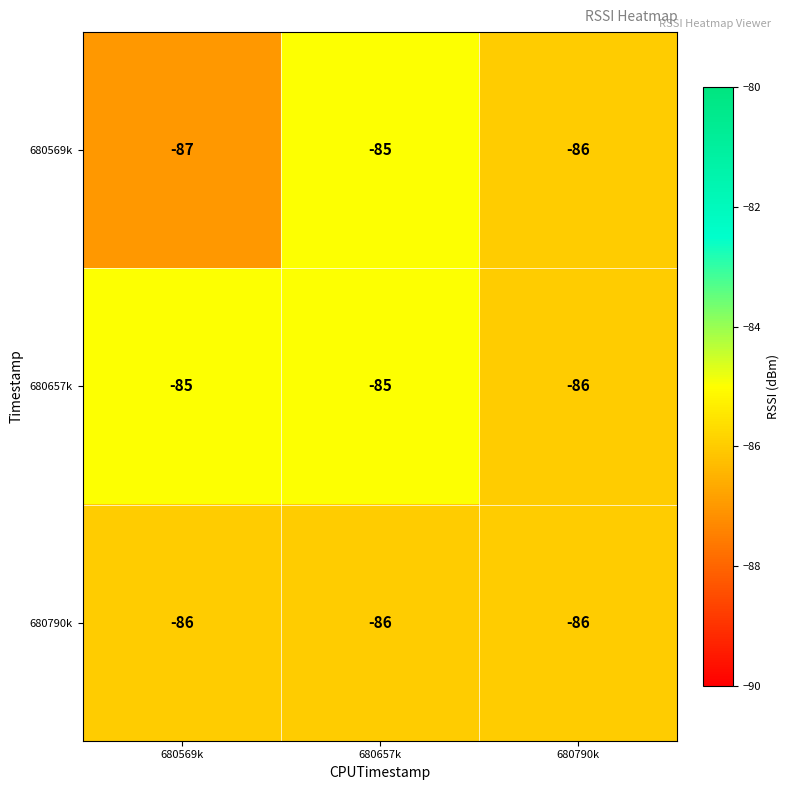

The 680790k series shows -86 at 680790k. True or false?

True